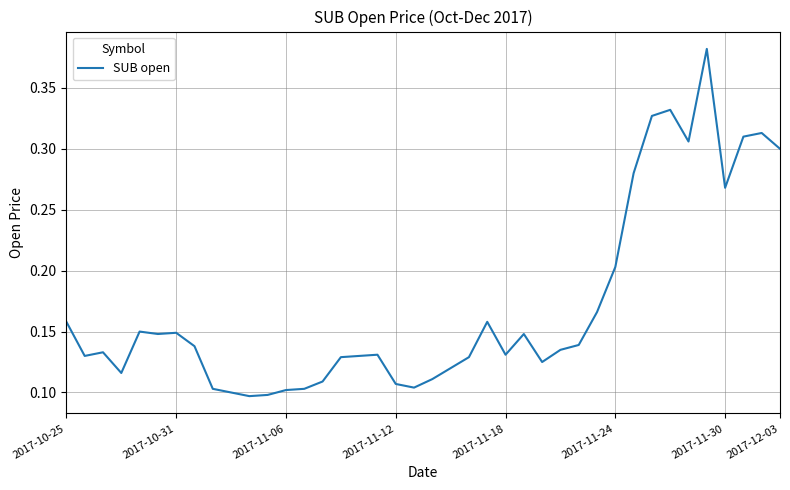

Does the chart display data point markers on the line(s)?

No